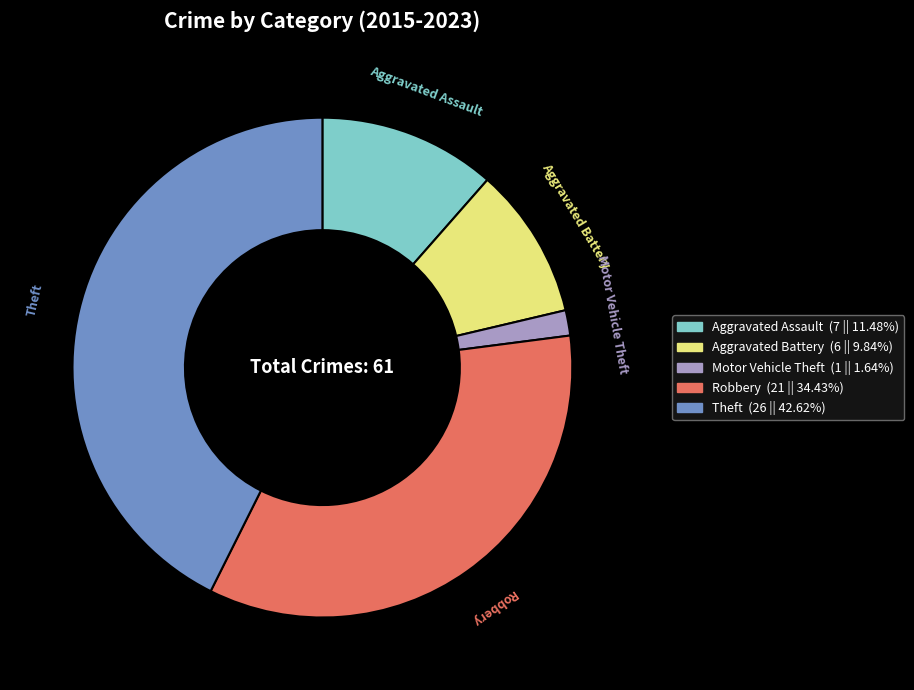

True or false: Motor Vehicle Theft accounts for 2% of the total.

True